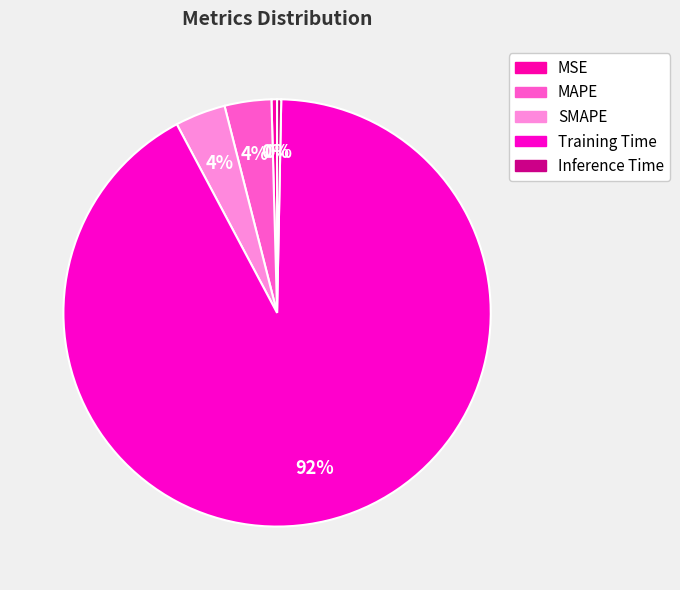

How many slices are in this pie chart?

5